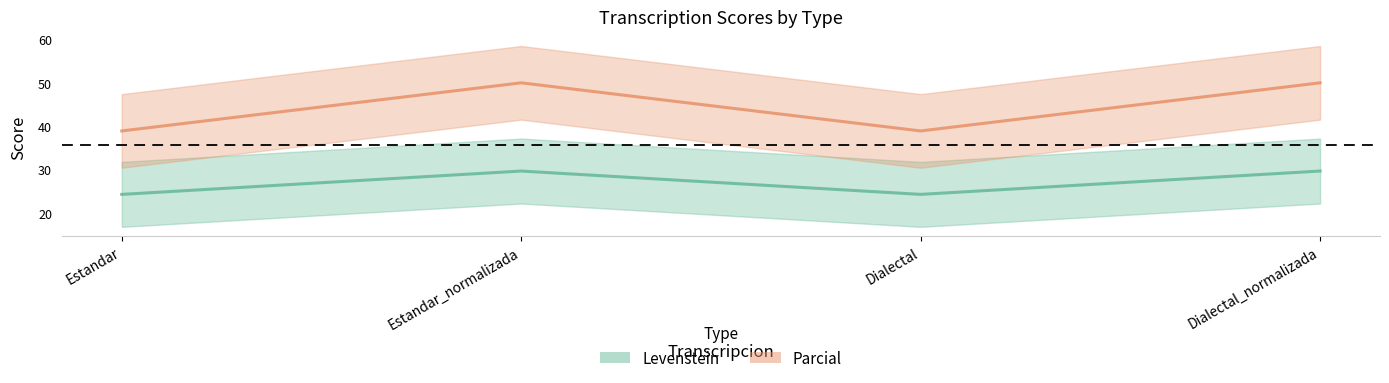

What is the label of the 4th point from the right?

Estandar